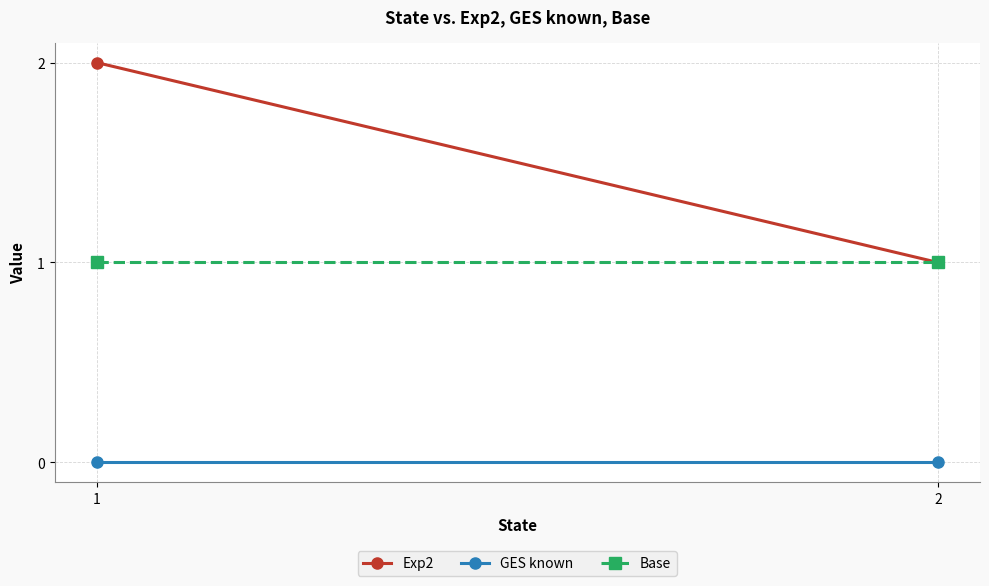

Which category has the lowest value across all series?

1